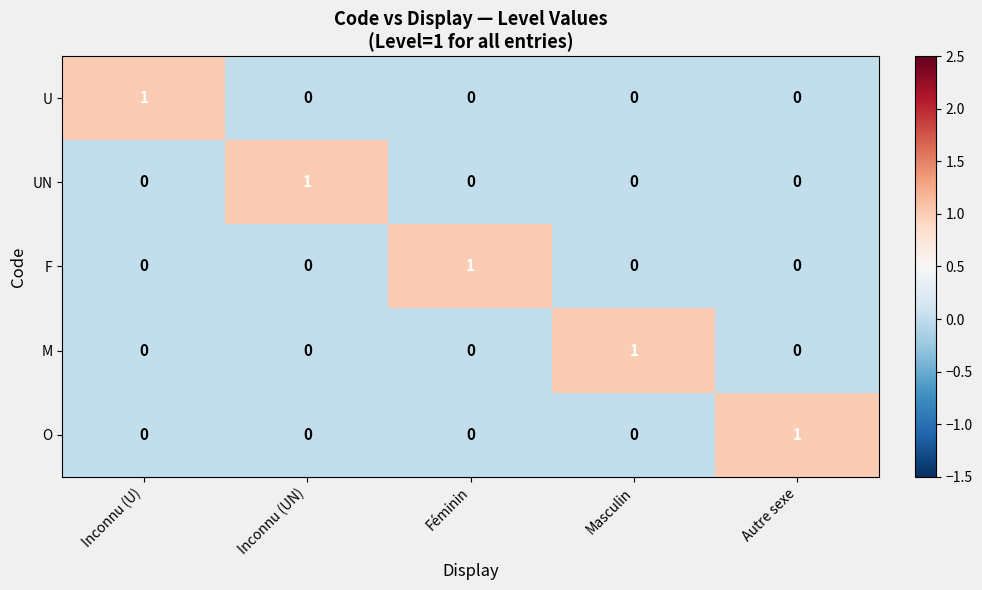

Count the O values in the range 0 to 1.

5